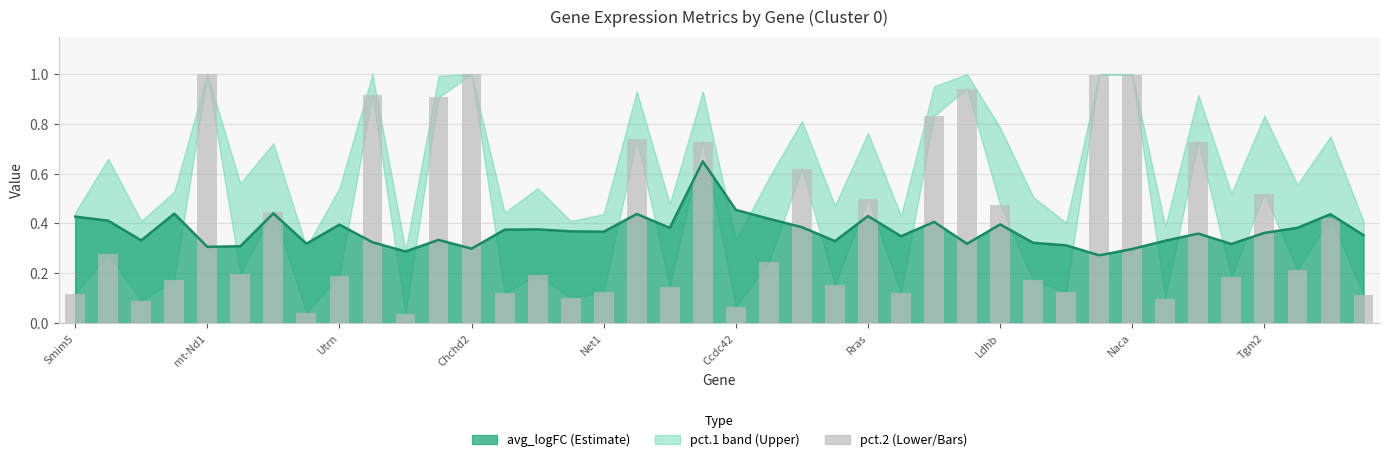

Is it true that the value at mt-Nd1 is 0.3?

True